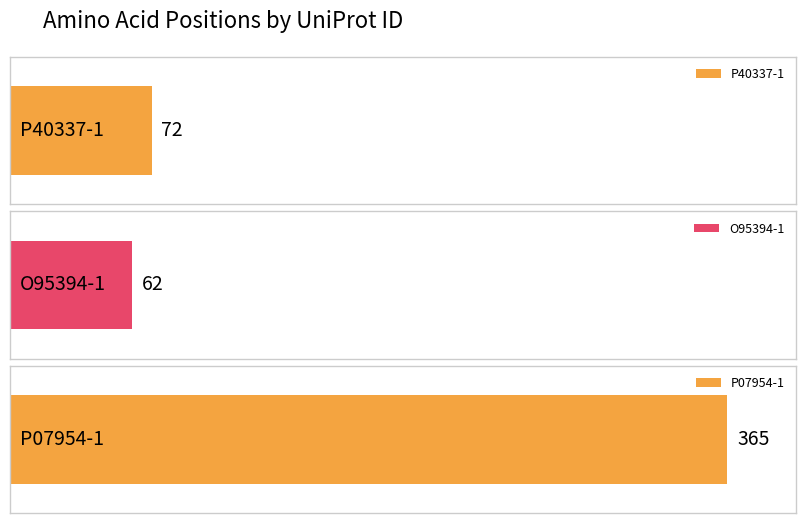

Approximately how many times larger is the value at P07954-1 compared to O95394-1?

5.9